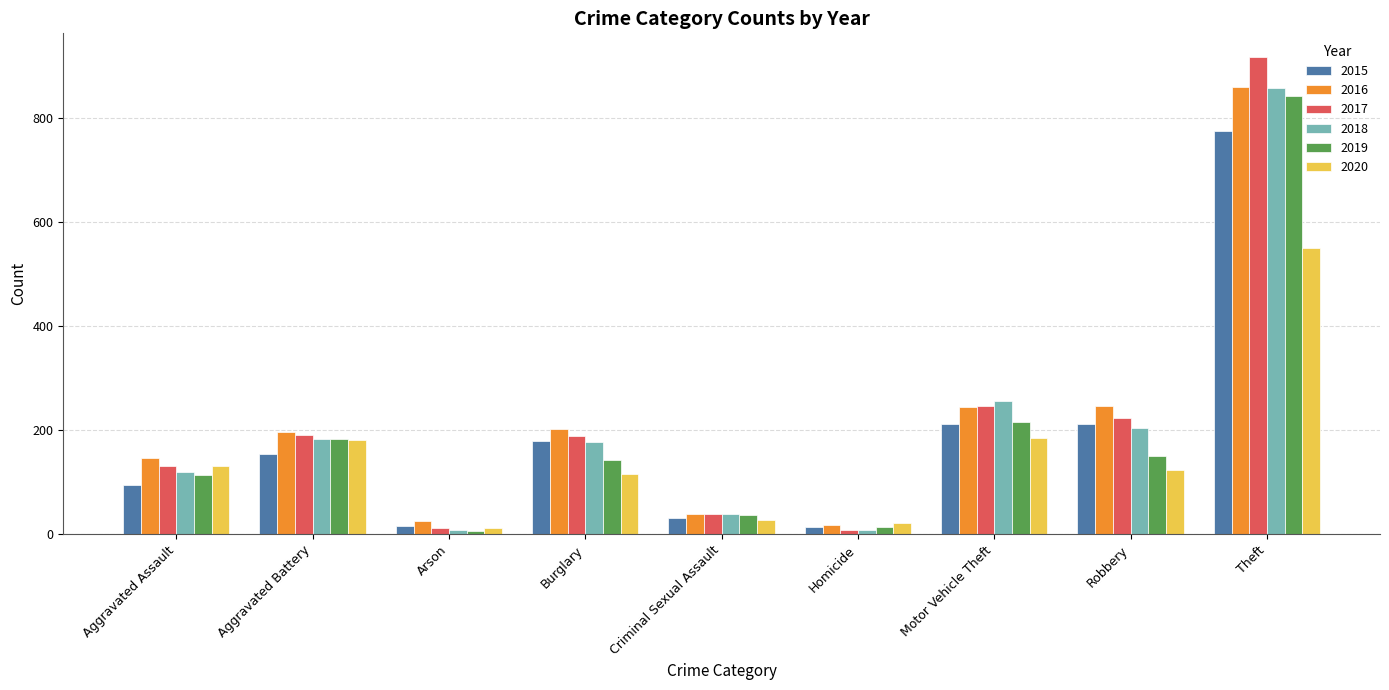

How many categories are shown in the chart?

9